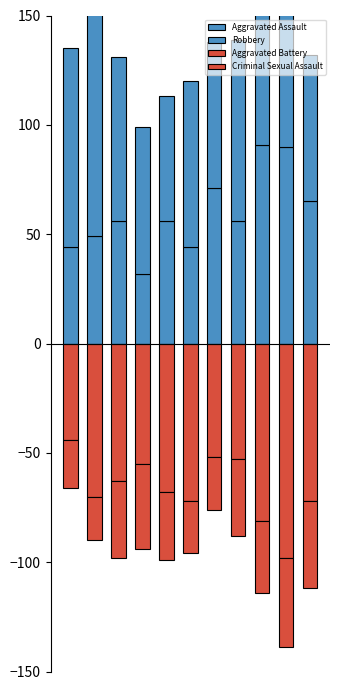

Which category has the highest value in the Robbery series?

1